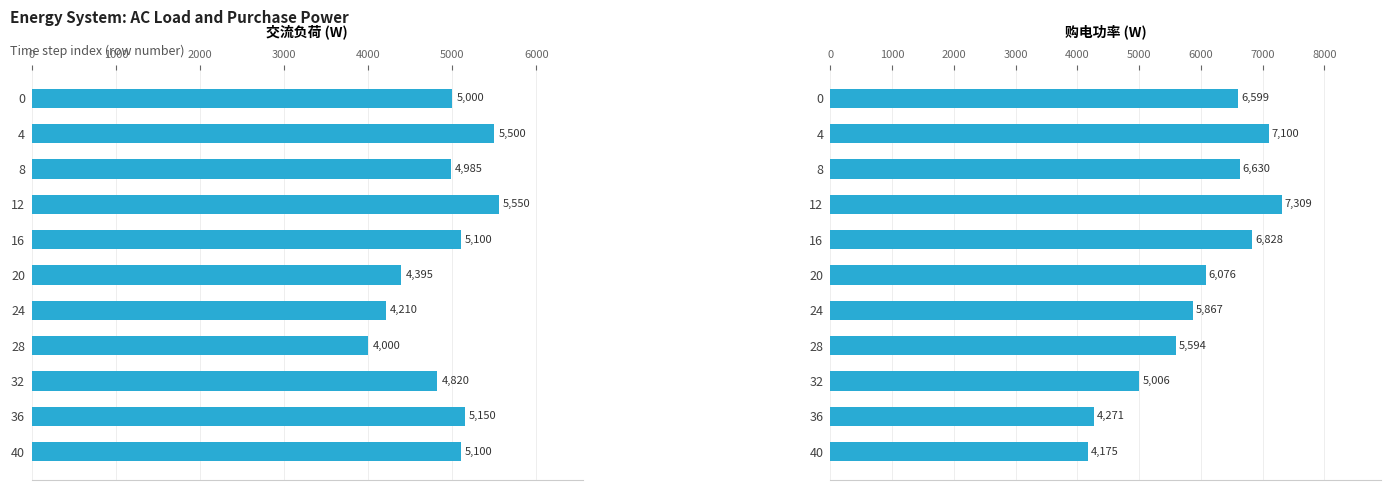

Is the value of 交流负荷 at 36 greater than the value of 购电功率 at 12?

No